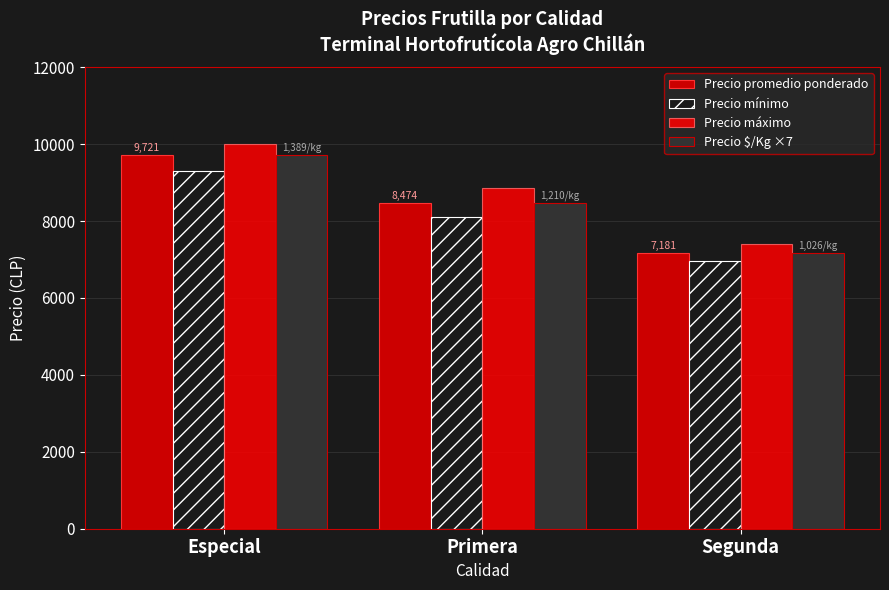

Is the value of Precio $/Kg ×7 at Especial greater than the value of Precio máximo at Especial?

No